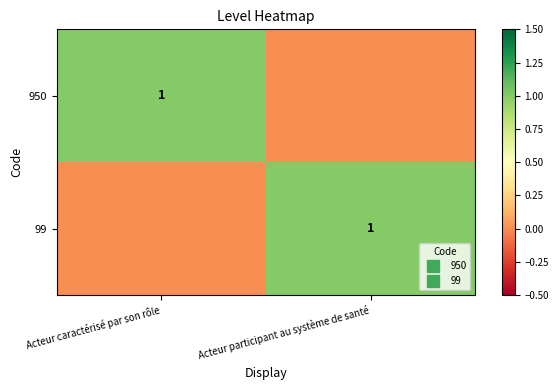

Is the value of 950 at Acteur caractérisé par son rôle greater than the value of 99 at Acteur caractérisé par son rôle?

Yes